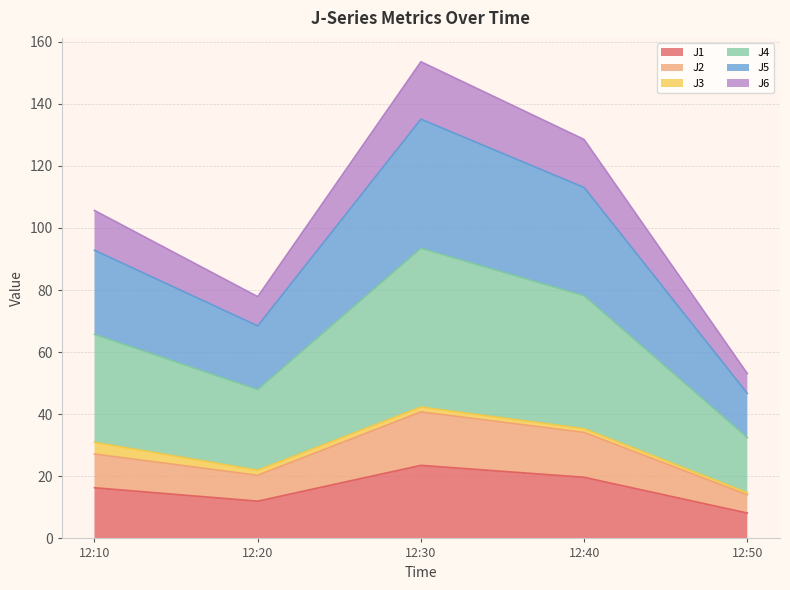

Rank the categories by J1 value from highest to lowest.

12:30, 12:40, 12:10, 12:20, 12:50